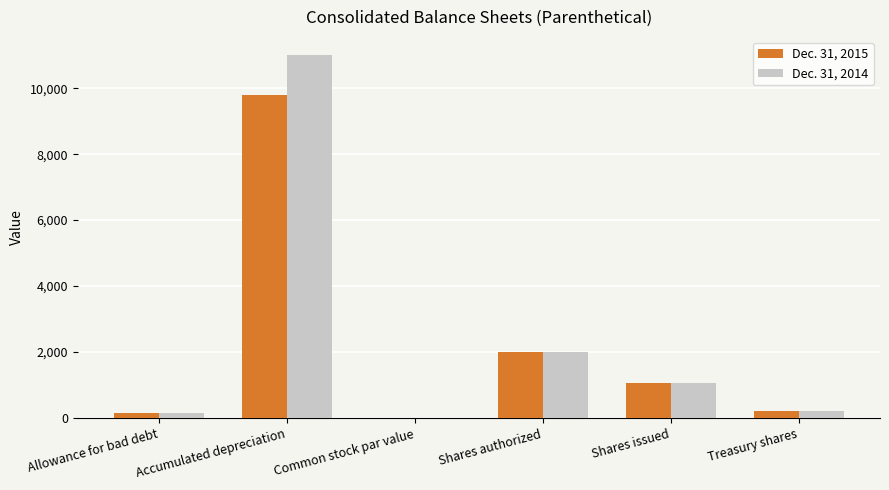

What is the highest value of the Dec. 31, 2015 series?

9789.0